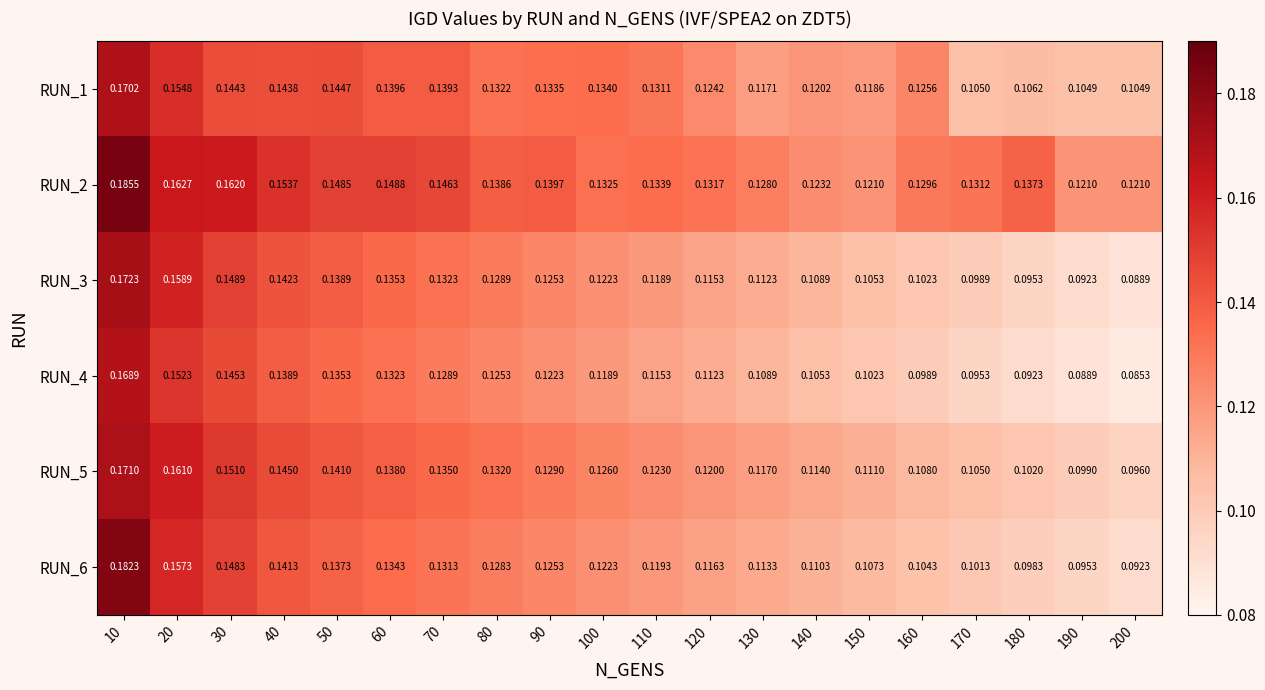

Is the value of RUN_2 at 140 greater than the value of RUN_1 at 90?

No